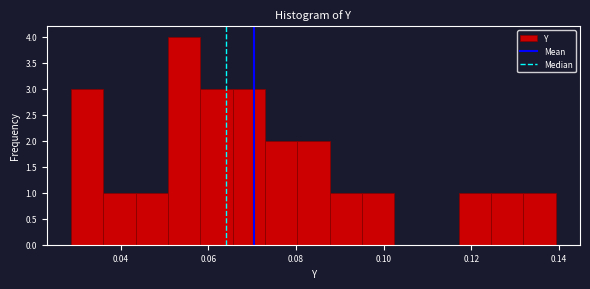

Around what value on the x-axis is the tallest bar? Give the approximate position of its centre, as read against the axis.

0.054